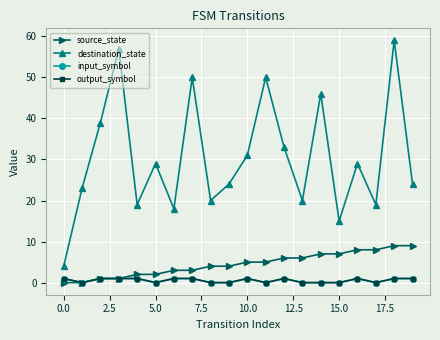

Does the chart have visible grid lines?

Yes